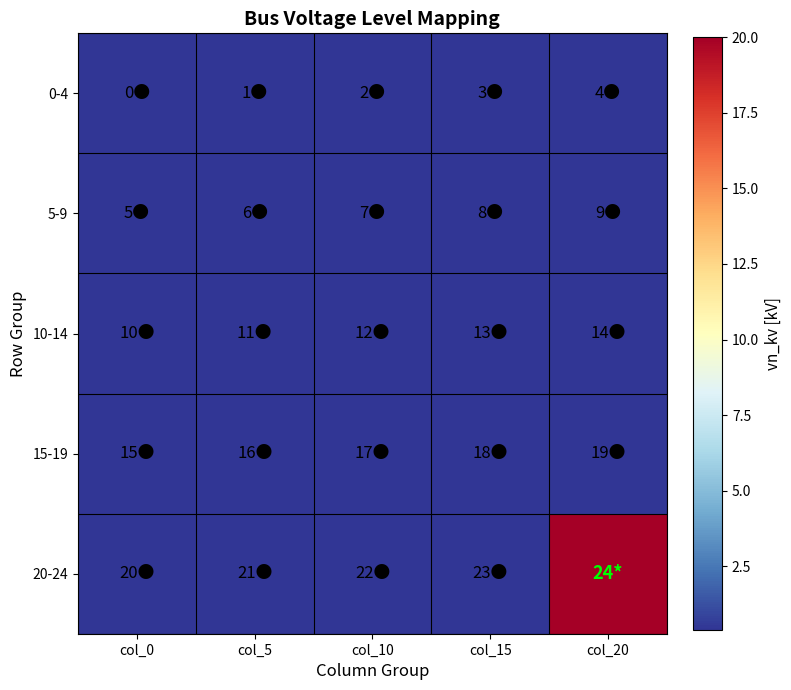

Which label corresponds to the smallest value in the chart?

col_0